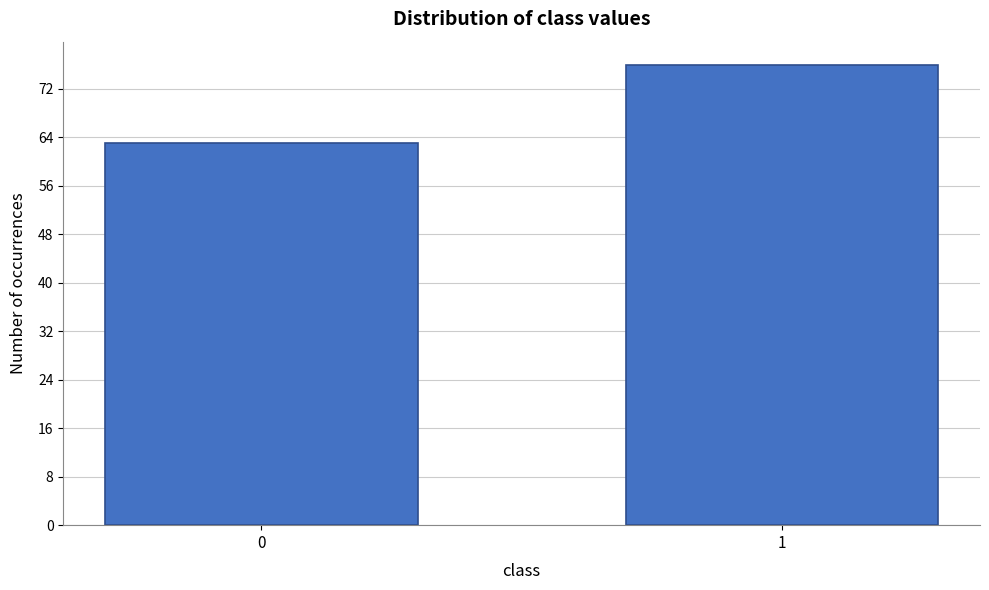

Reading left to right, list all the values displayed in this chart.

63	76